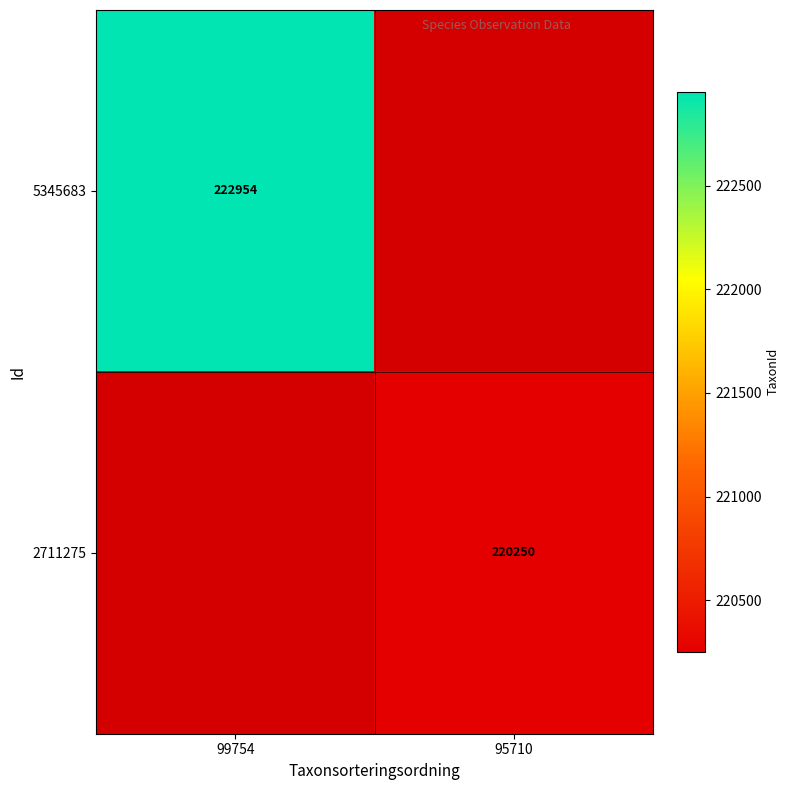

True or false: 2711275 has a value of 220250 at 95710.

True